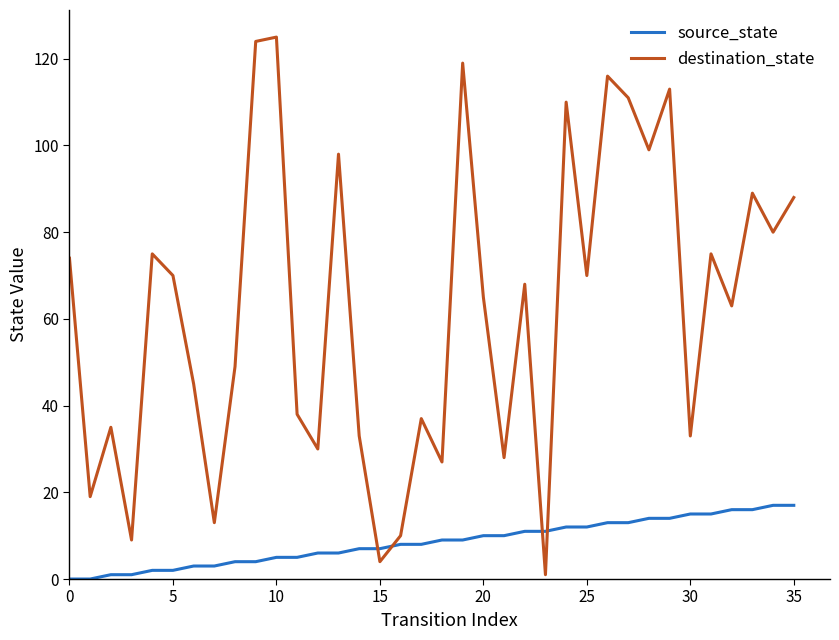

Which series has the largest total across all categories?

destination_state